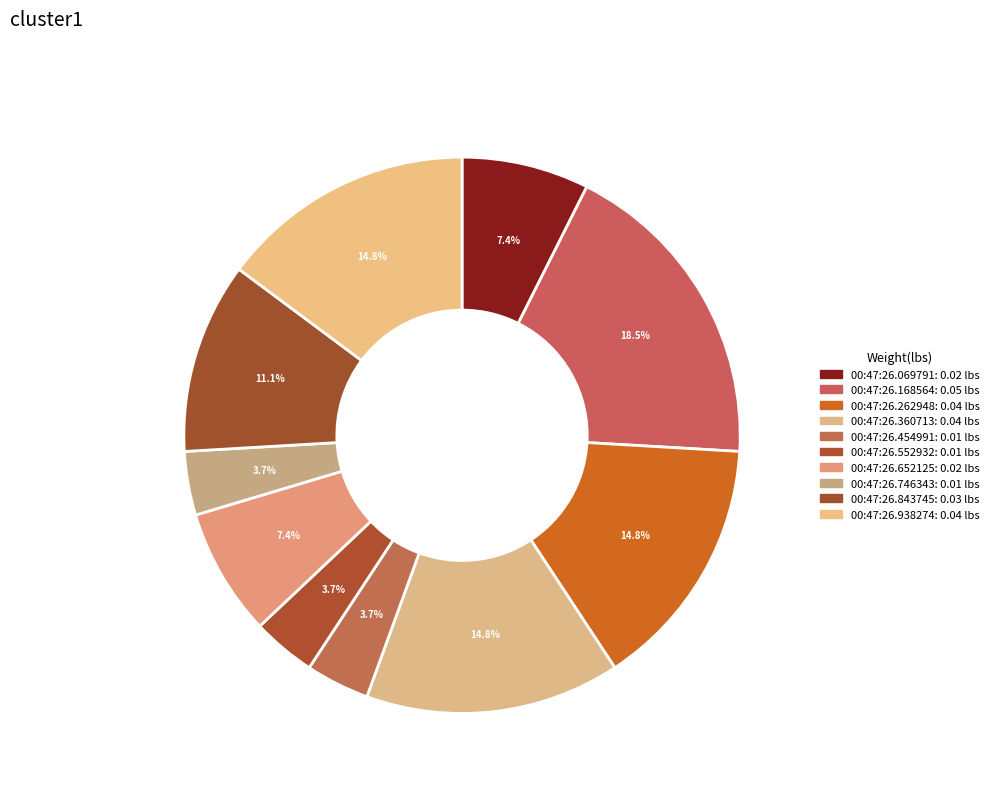

Count the number of slices in the pie.

10